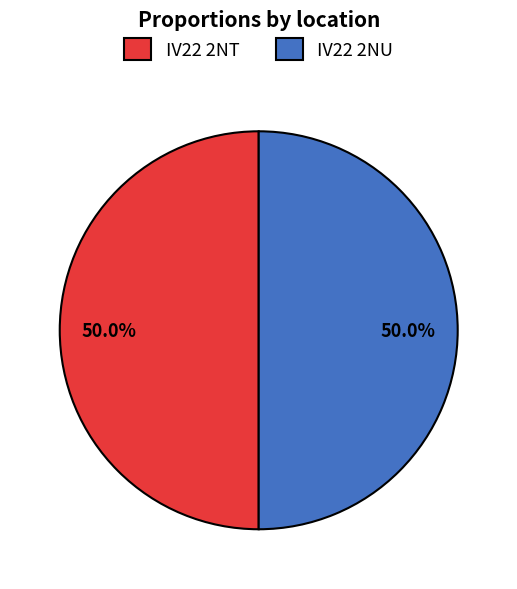

Is it true that IV22 2NT is 50% of the pie?

True